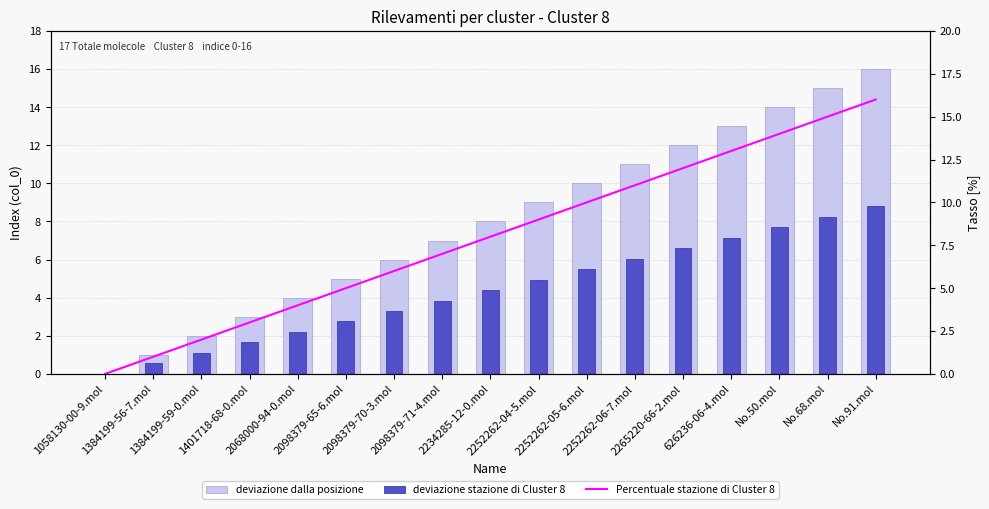

Rank the categories by deviazione stazione di Cluster 8 value from highest to lowest.

No.91.mol, No.68.mol, No.50.mol, 626236-06-4.mol, 2265220-66-2.mol, 2252262-06-7.mol, 2252262-05-6.mol, 2252262-04-5.mol, 2234285-12-0.mol, 2098379-71-4.mol, 2098379-70-3.mol, 2098379-65-6.mol, 2068000-94-0.mol, 1401718-68-0.mol, 1384199-59-0.mol, 1384199-56-7.mol, 1058130-00-9.mol